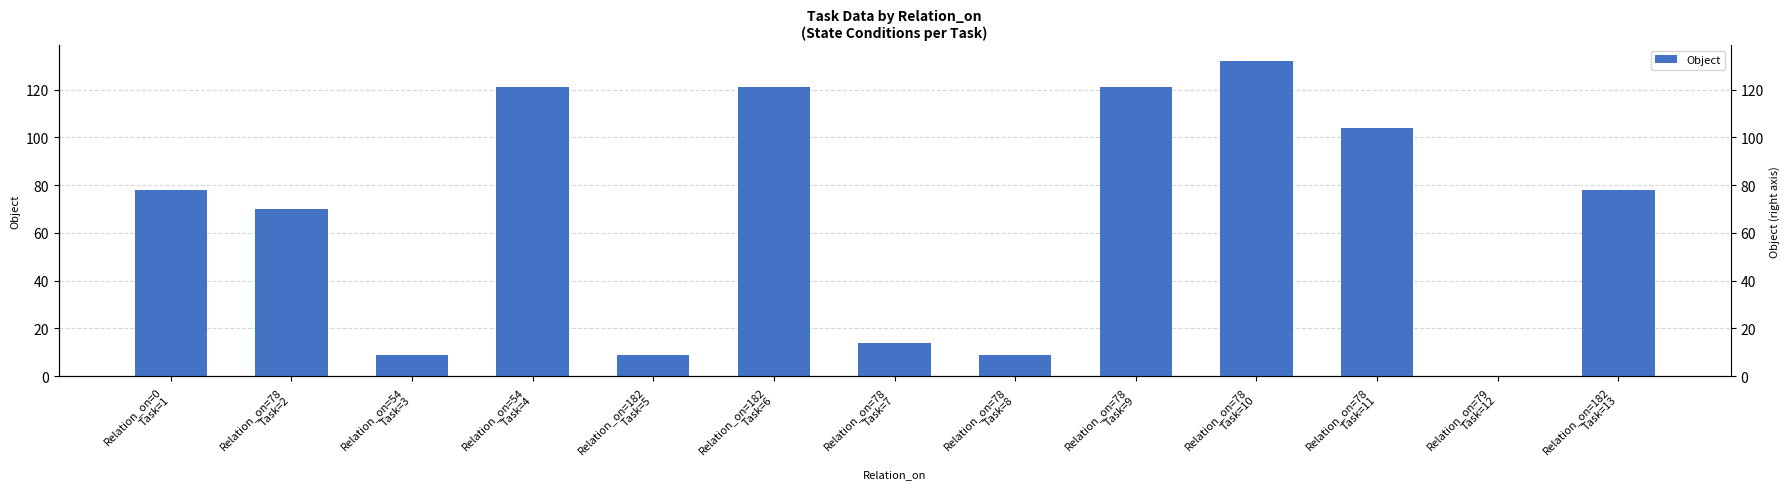

How many categories are shown in the chart?

13